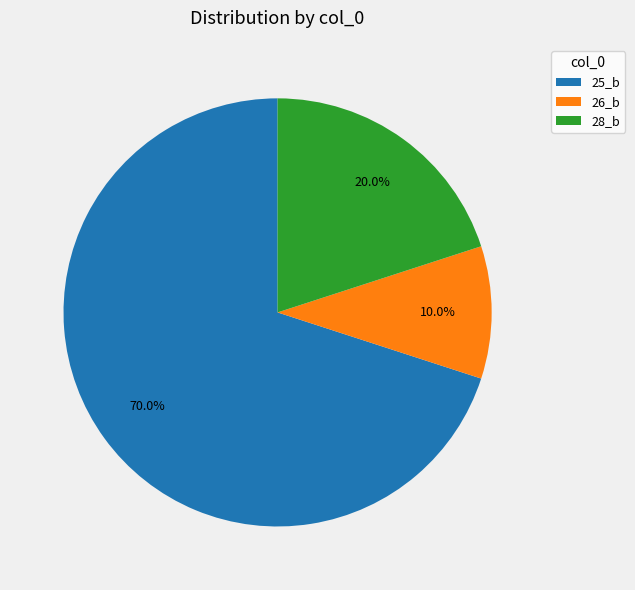

What is the majority slice?

25_b